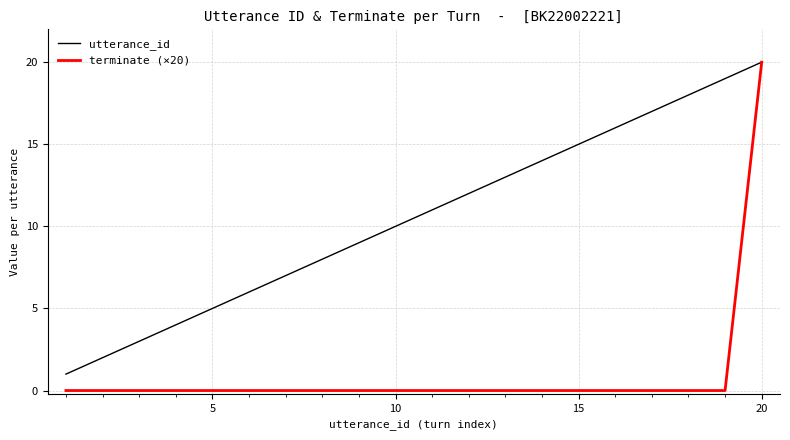

How many lines are shown in the chart?

2